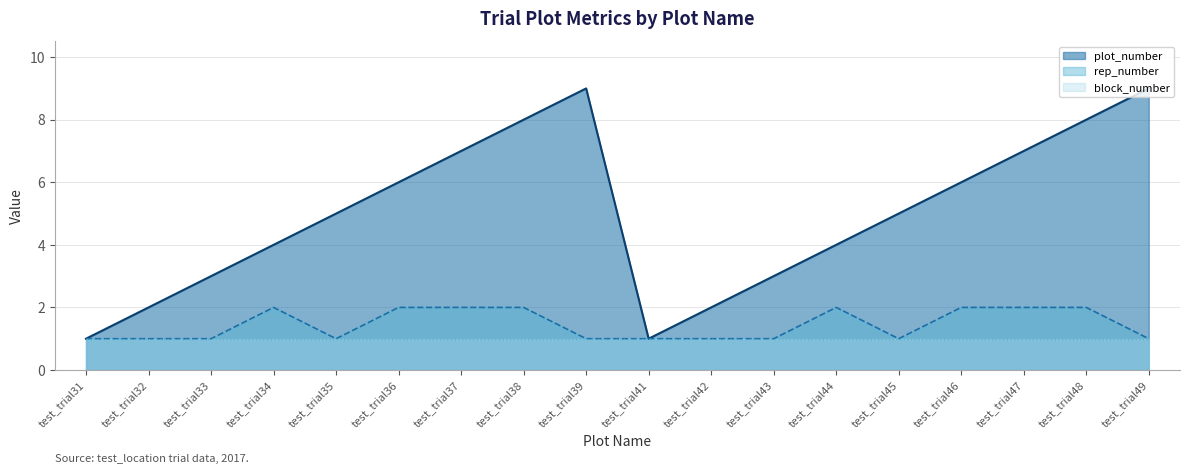

What is the average value of the rep_number series?

1